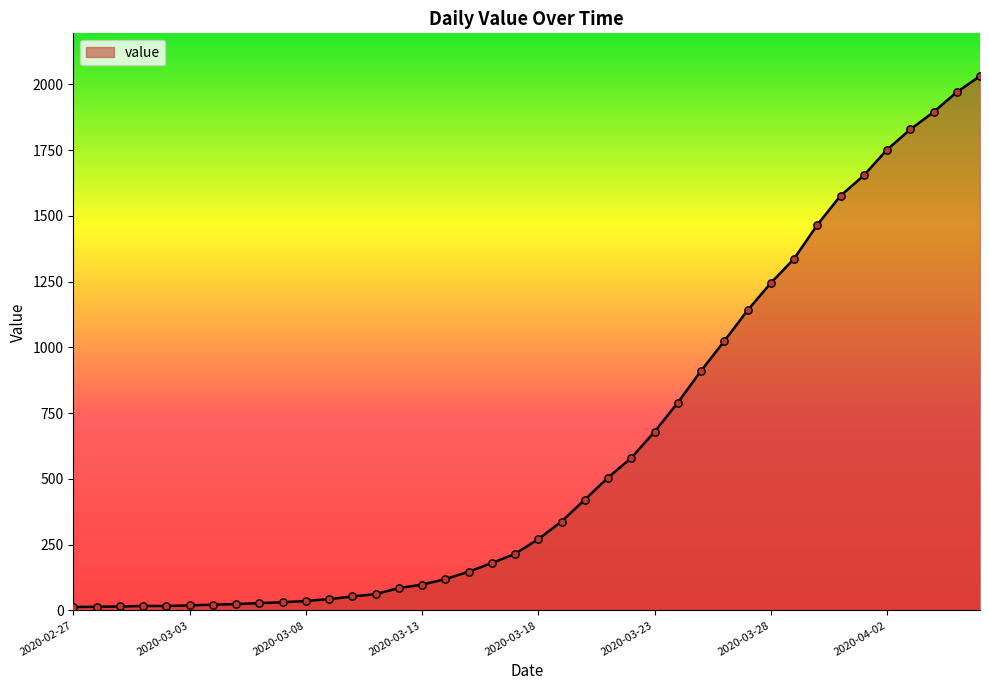

What is the difference between the maximum and minimum values?

2019